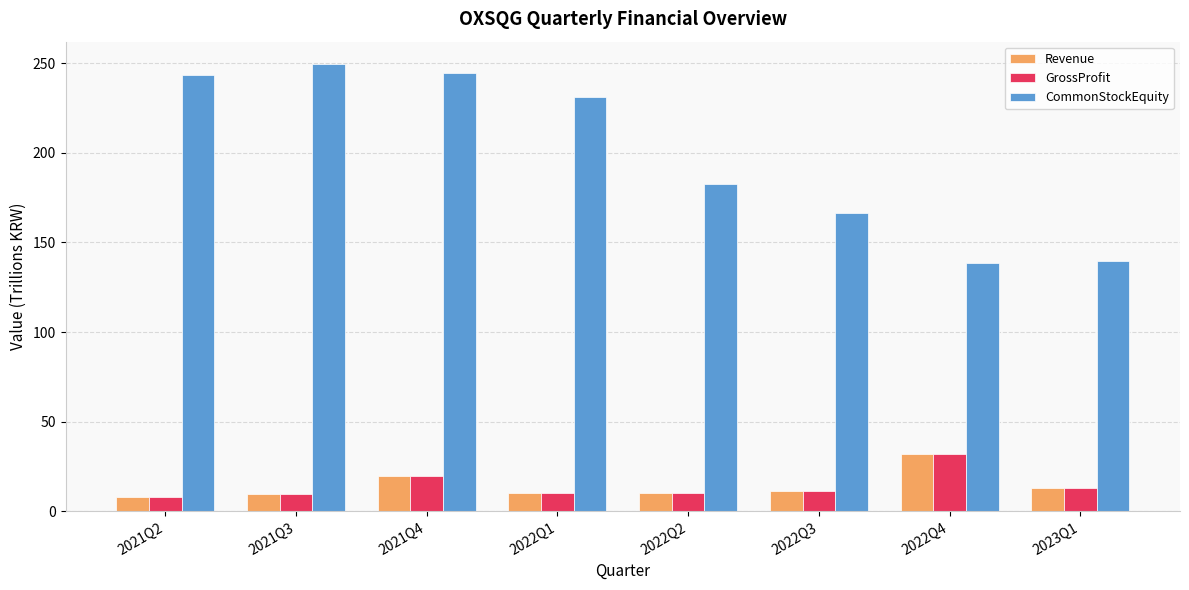

Where does the GrossProfit series first go above 11?

2021Q4